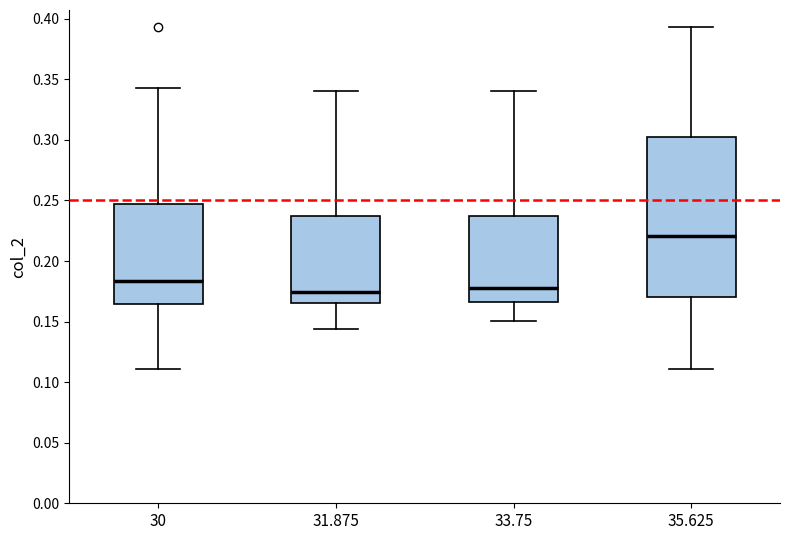

Comparing the boxes themselves (not the whiskers), which one is the tallest?

35.625